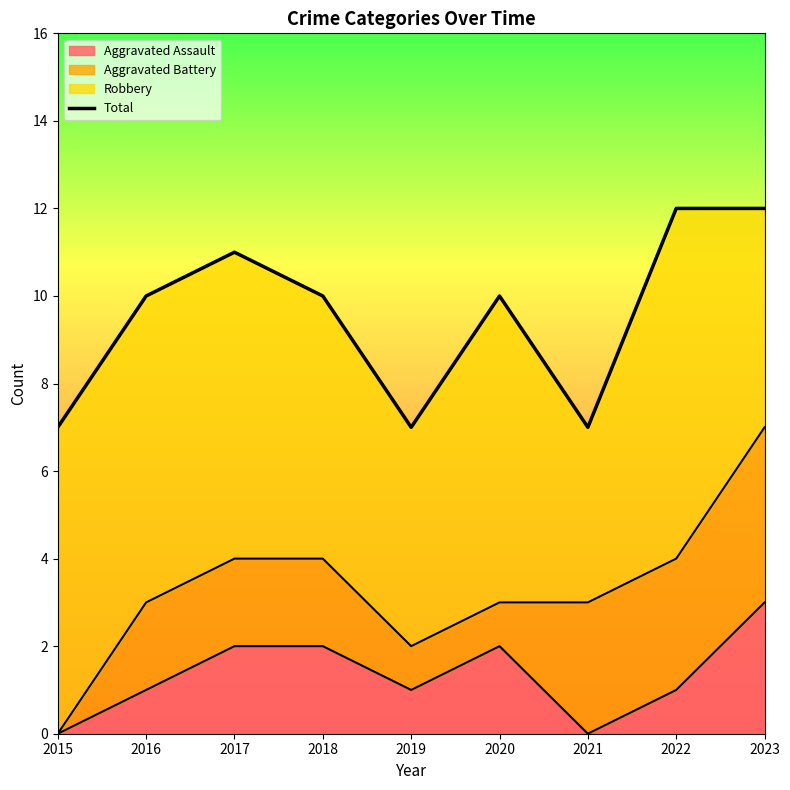

At which category does the chart reach its peak across all series?

2022